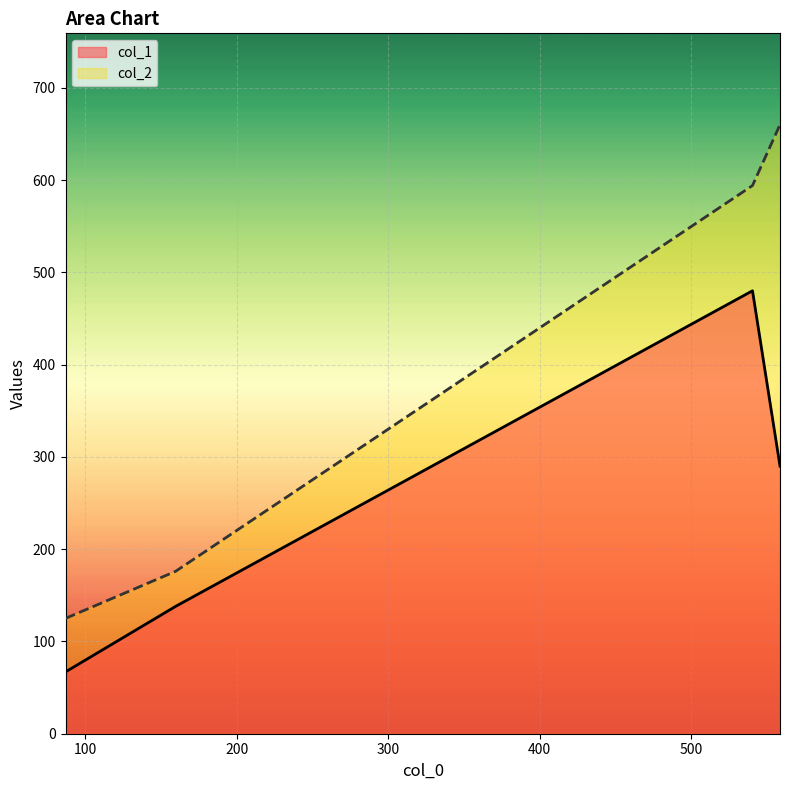

At how many categories does at least one series exceed 75?

4